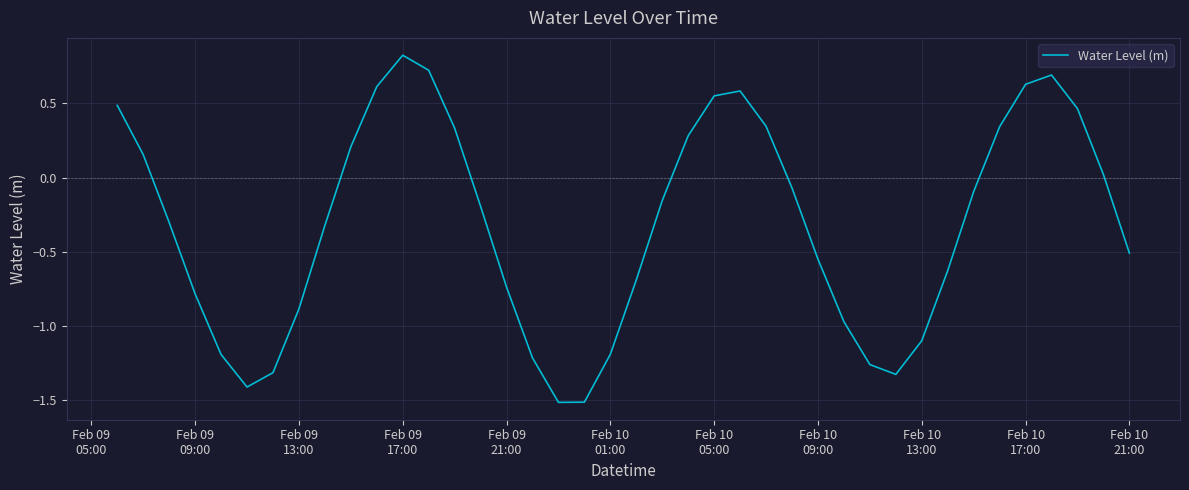

What is the maximum value shown in the chart?

0.8